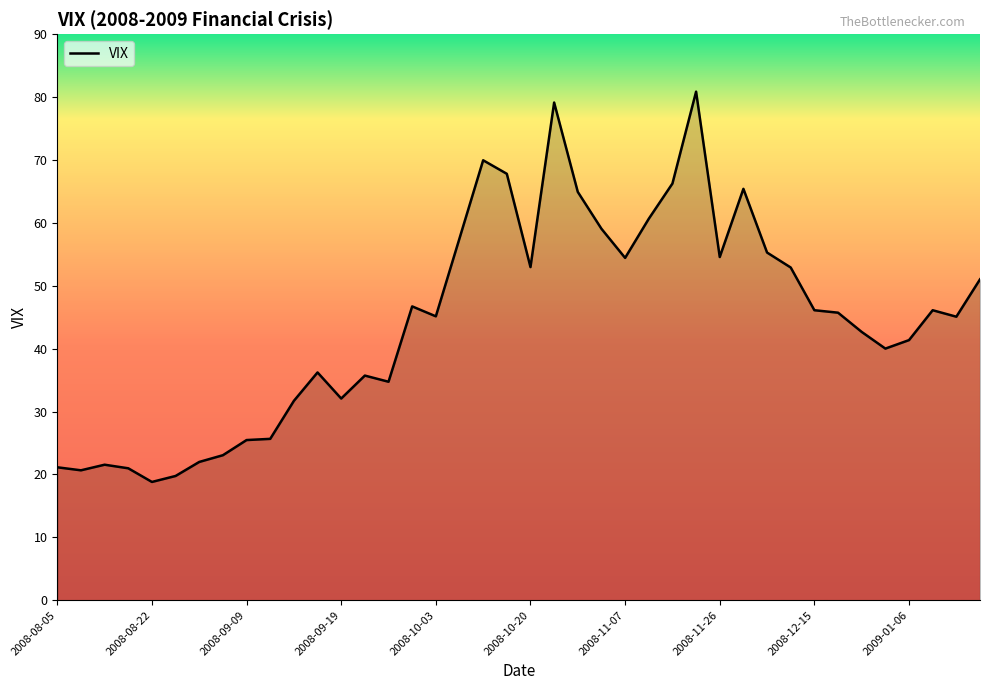

True or false: there are more than 0 points higher than both neighbors.

True